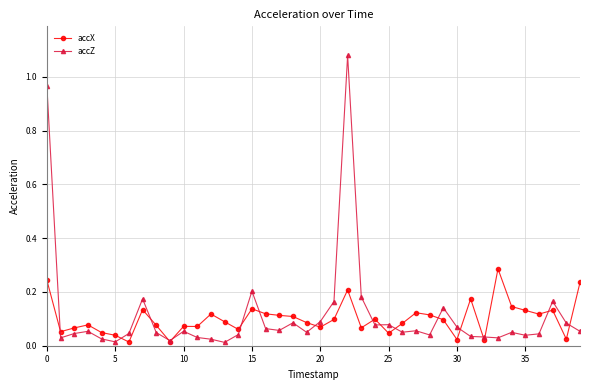

List the series in order of their peak value, lowest first.

accX, accZ